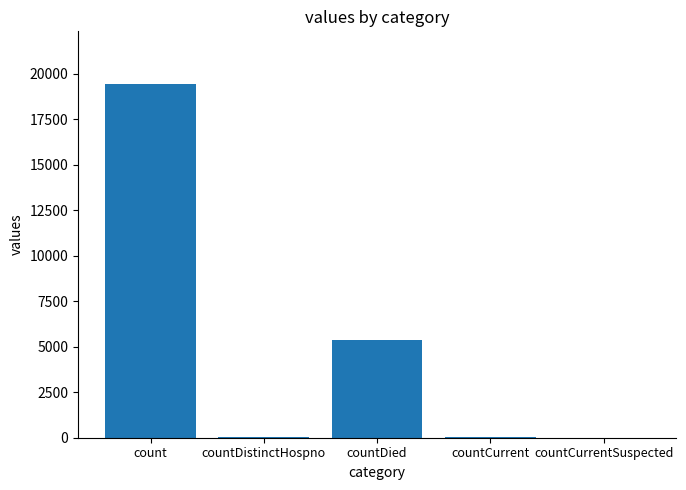

Is it true that the value at countDied is 9464?

False